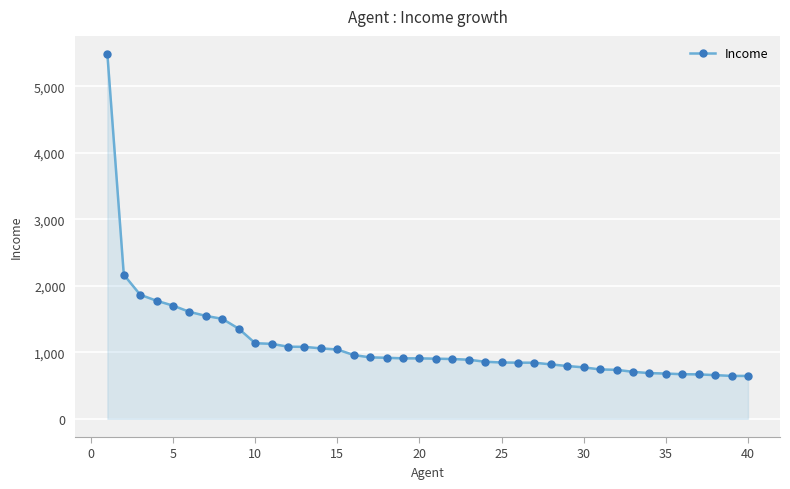

What is the value of the 23rd point from the left?

888.5